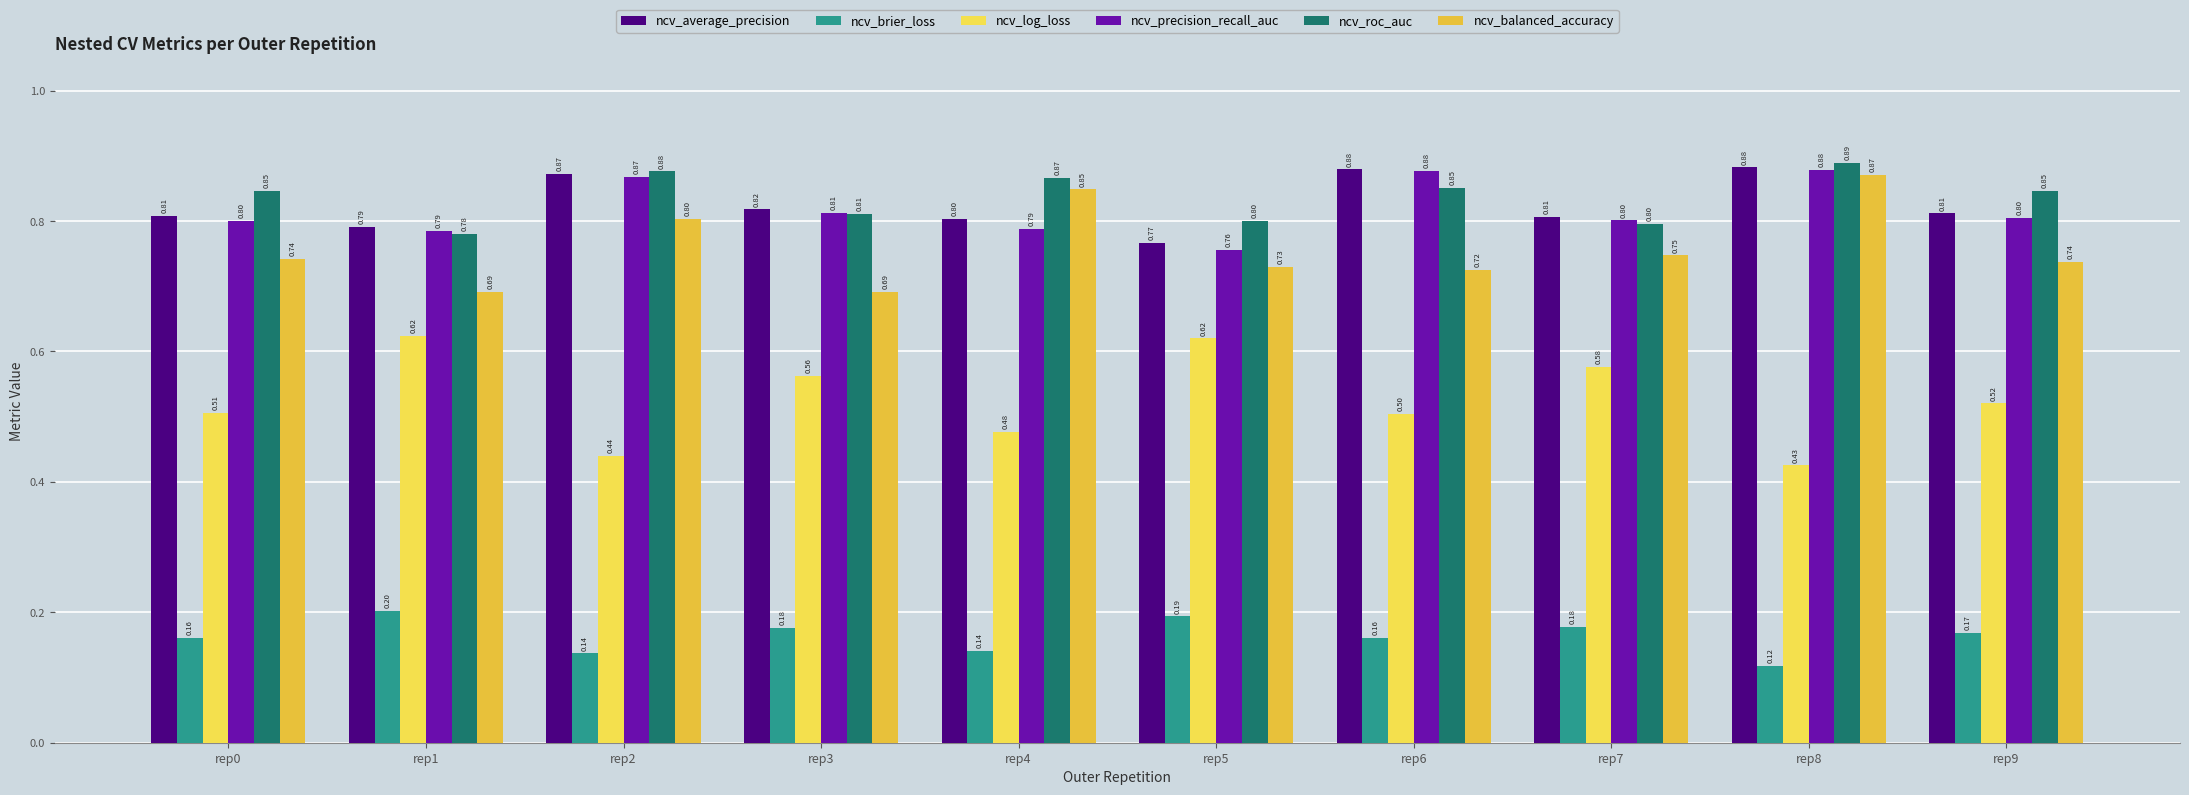

Which series has the largest total across all categories?

ncv_roc_auc